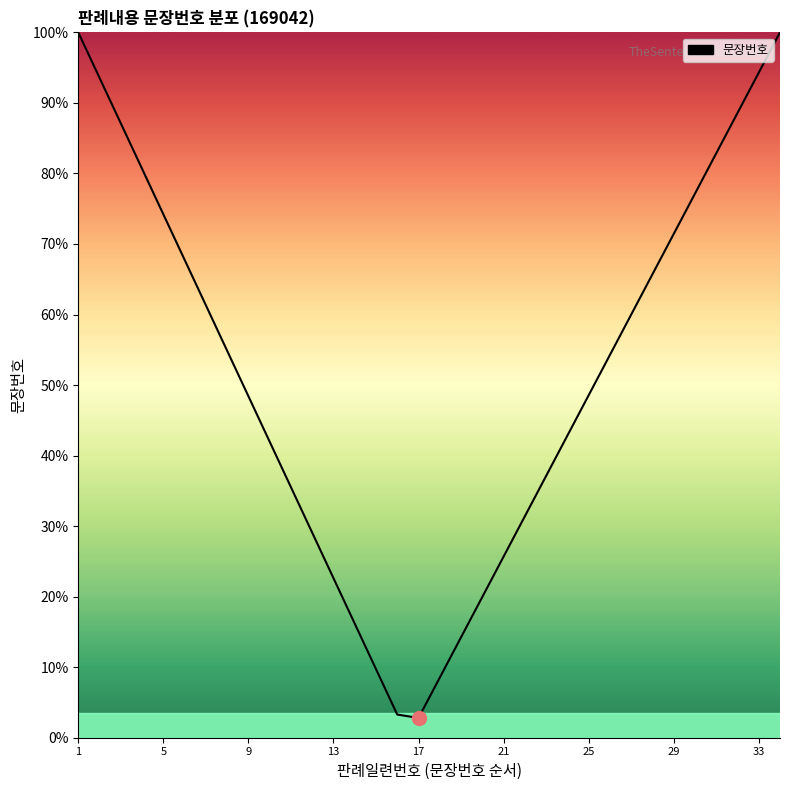

Is this an area chart (filled region under the line)?

Yes